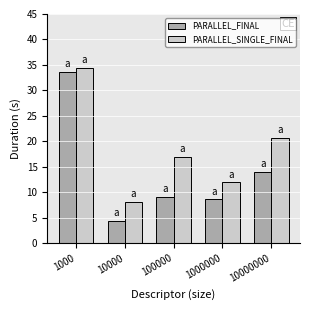

At which category is the sum across all series the highest?

1000